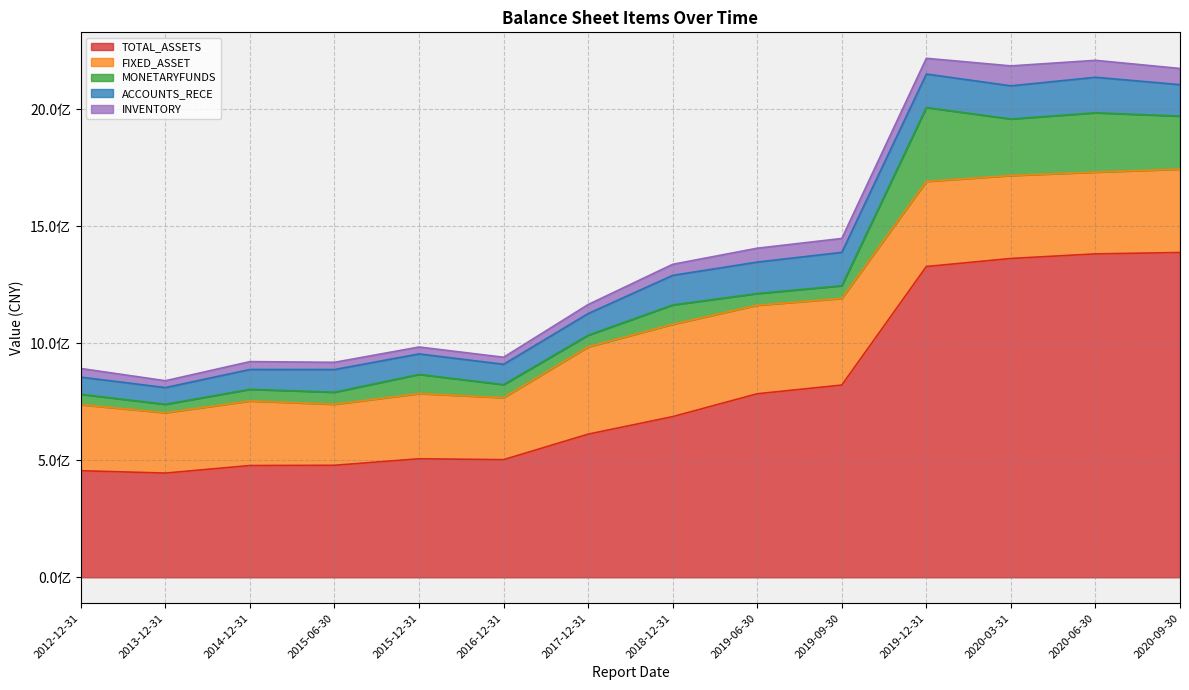

What is the difference between the FIXED_ASSET values at 2020-09-30 and 2015-12-31?

77528105.5